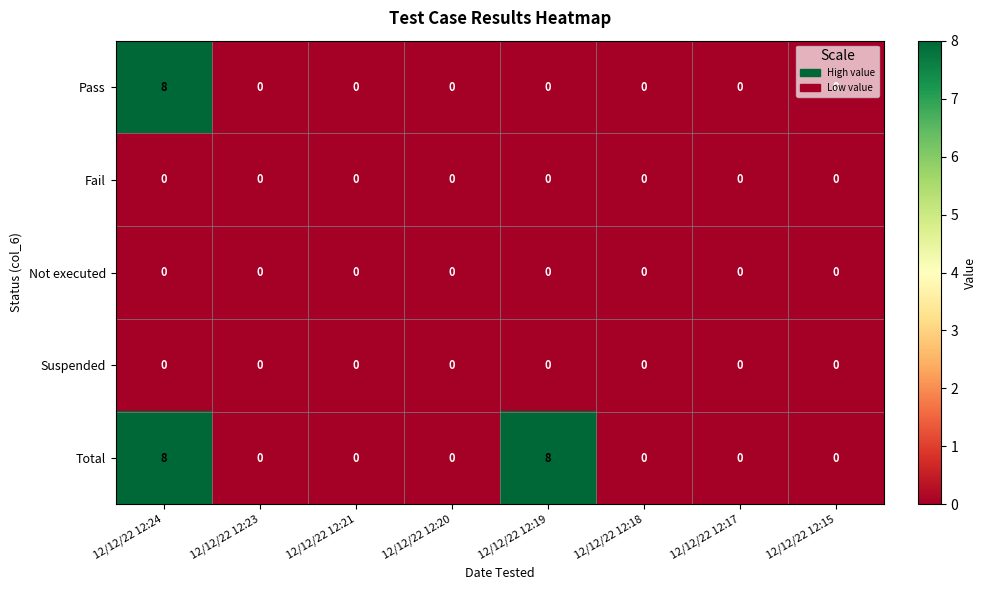

What is the difference between the maximum and minimum values in the Total series?

8